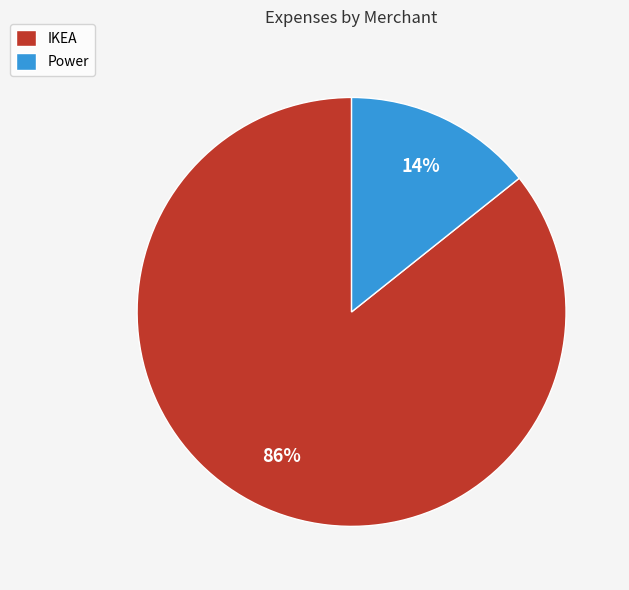

To the nearest percent, what portion does IKEA represent?

86%